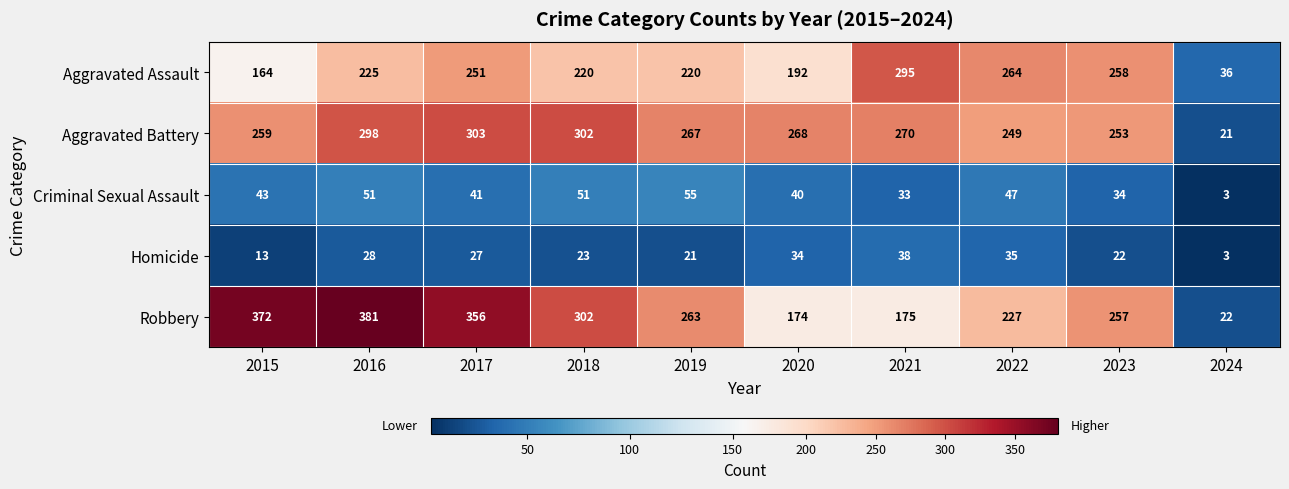

Rank the series by their maximum value, from highest to lowest.

Robbery, Aggravated Battery, Aggravated Assault, Criminal Sexual Assault, Homicide